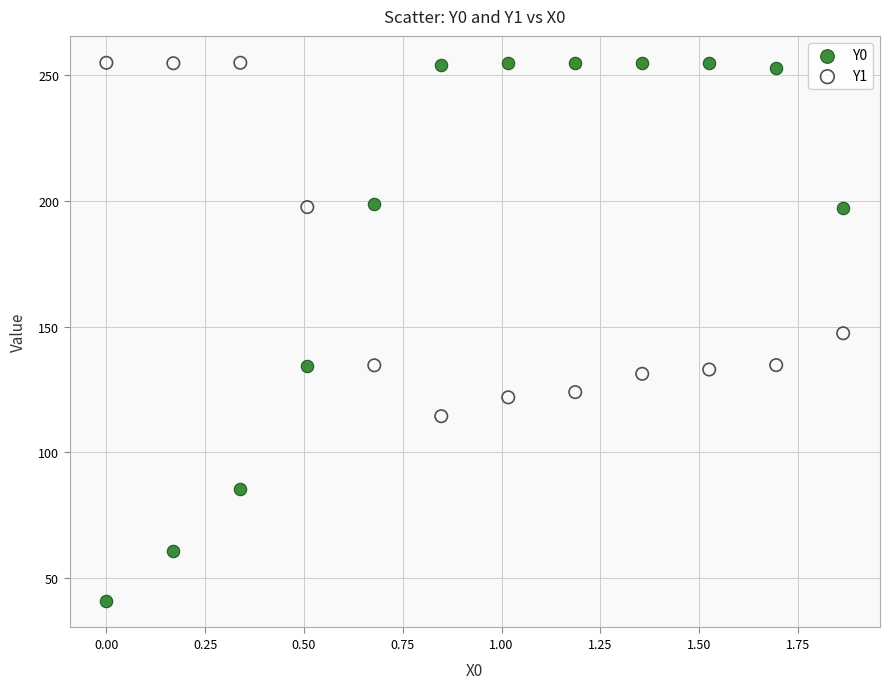

Which series contains the lowest Y value?

Y0